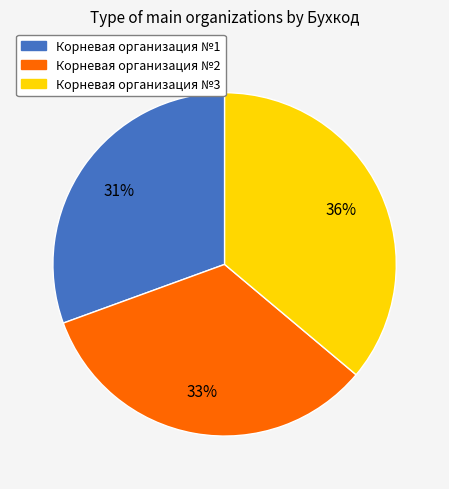

Between Корневая организация №2 and Корневая организация №1, which is larger?

Корневая организация №2